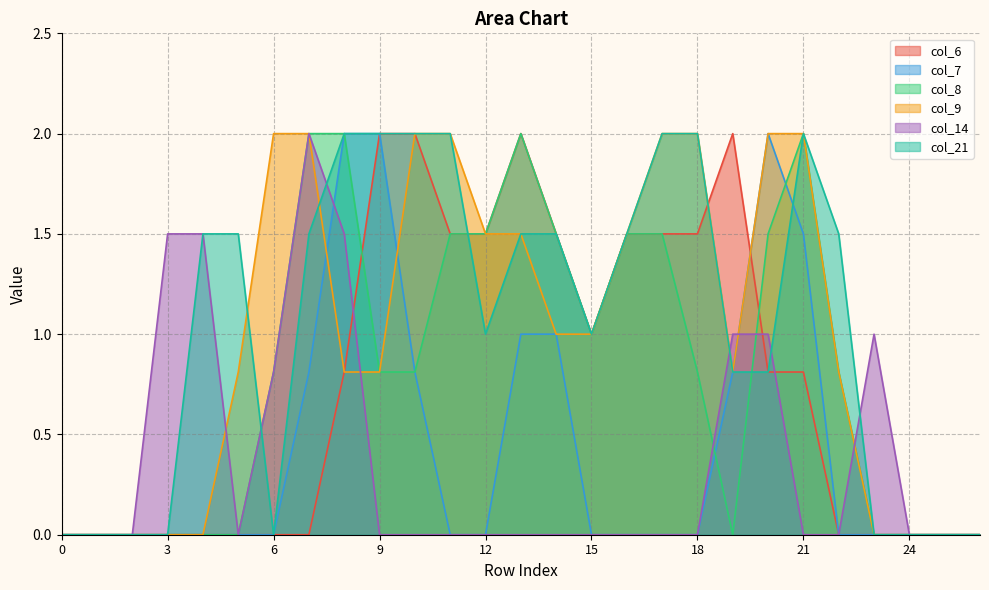

Which series has the widest spread of values?

col_6